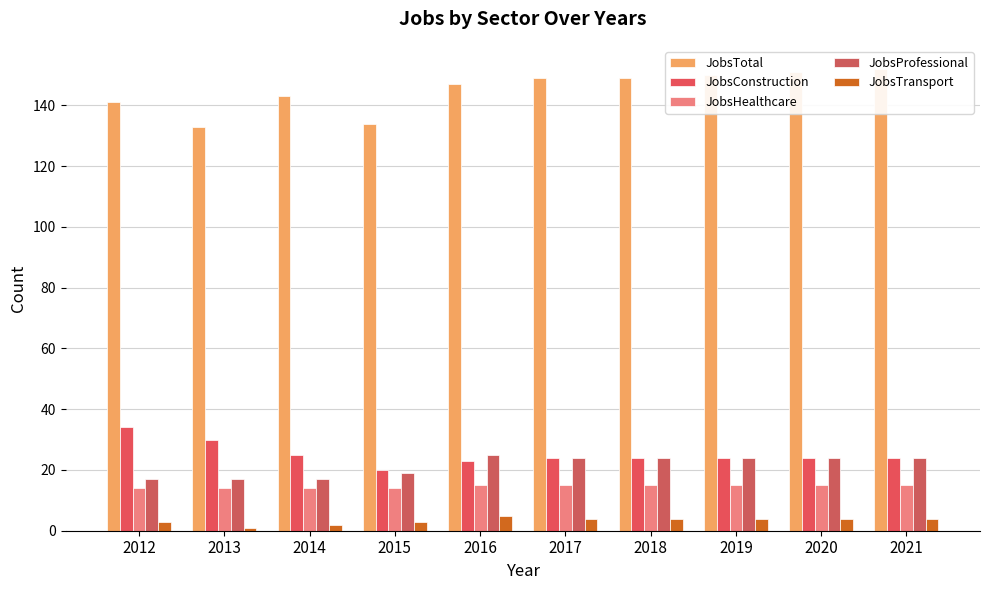

Is it true that JobsConstruction equals 8 at 2013?

False